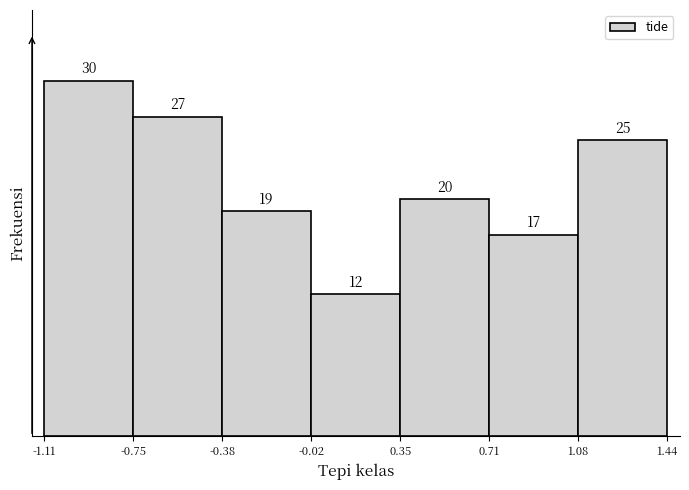

Reading left to right, transcribe this chart: for each bar, give the range it covers on the x-axis and its height.

-1.11 to -0.75: 30
-0.75 to -0.38: 27
-0.38 to -0.02: 19
-0.02 to 0.35: 12
0.35 to 0.71: 20
0.71 to 1.08: 17
1.08 to 1.44: 25